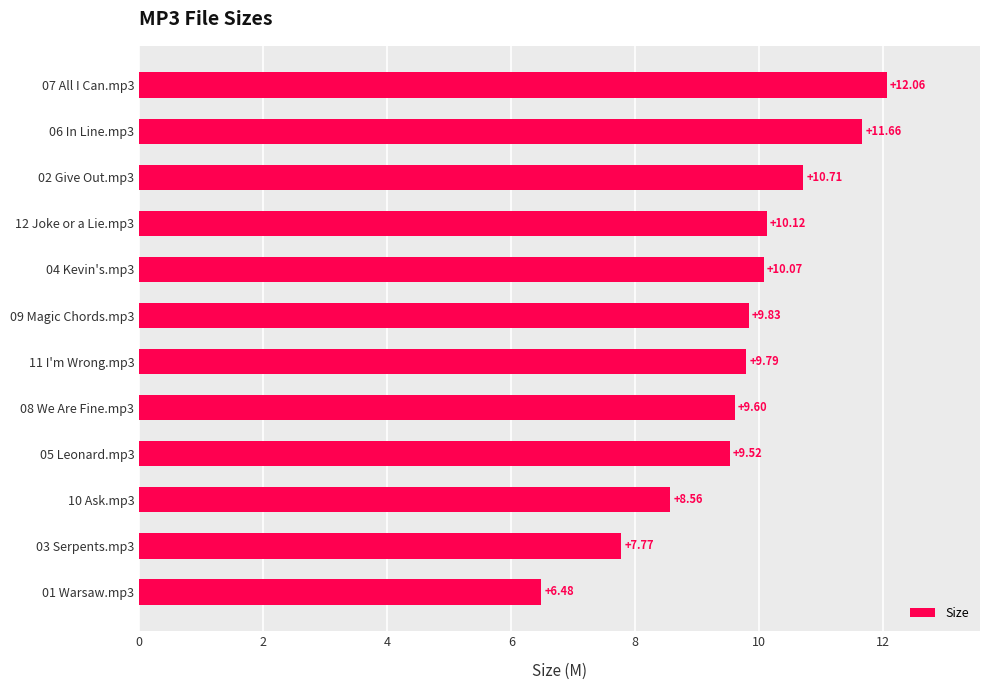

Rank the categories by value from lowest to highest.

01 Warsaw.mp3, 03 Serpents.mp3, 10 Ask.mp3, 05 Leonard.mp3, 08 We Are Fine.mp3, 11 I'm Wrong.mp3, 09 Magic Chords.mp3, 04 Kevin's.mp3, 12 Joke or a Lie.mp3, 02 Give Out.mp3, 06 In Line.mp3, 07 All I Can.mp3